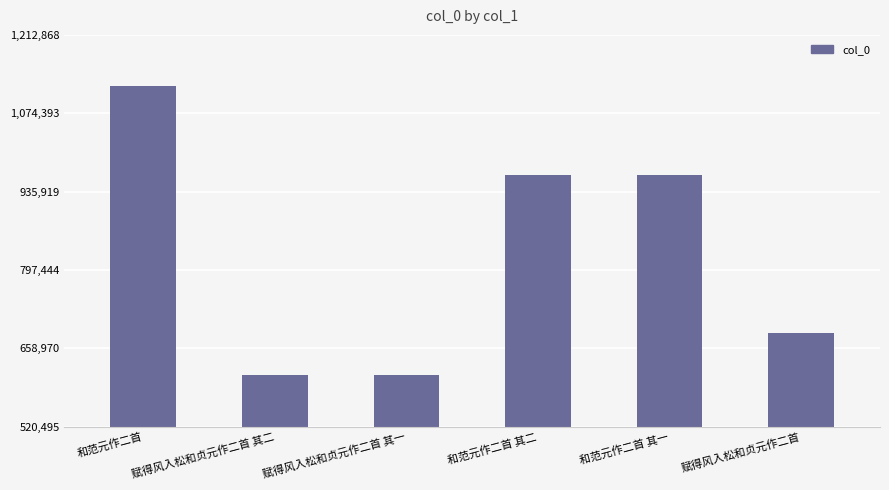

Approximately how many times larger is the value at 赋得风入松和贞元作二首 其一 compared to 赋得风入松和贞元作二首 其二?

1.0